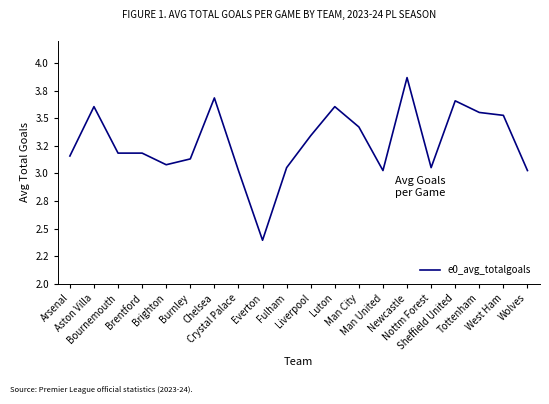

What is the average value?

3.3